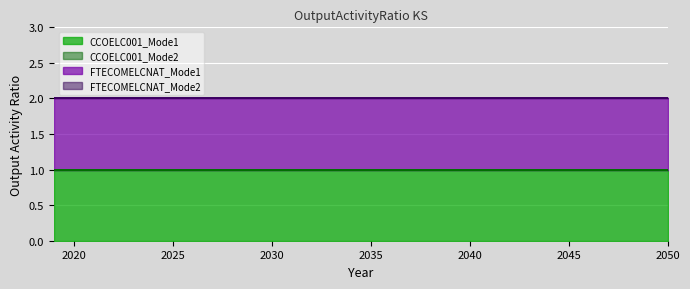

List the labels in order of CCOELC001_Mode2 value, largest first.

2019, 2020, 2021, 2022, 2023, 2024, 2025, 2026, 2027, 2028, 2029, 2030, 2031, 2032, 2033, 2034, 2035, 2036, 2037, 2038, 2039, 2040, 2041, 2042, 2043, 2044, 2045, 2046, 2047, 2048, 2049, 2050